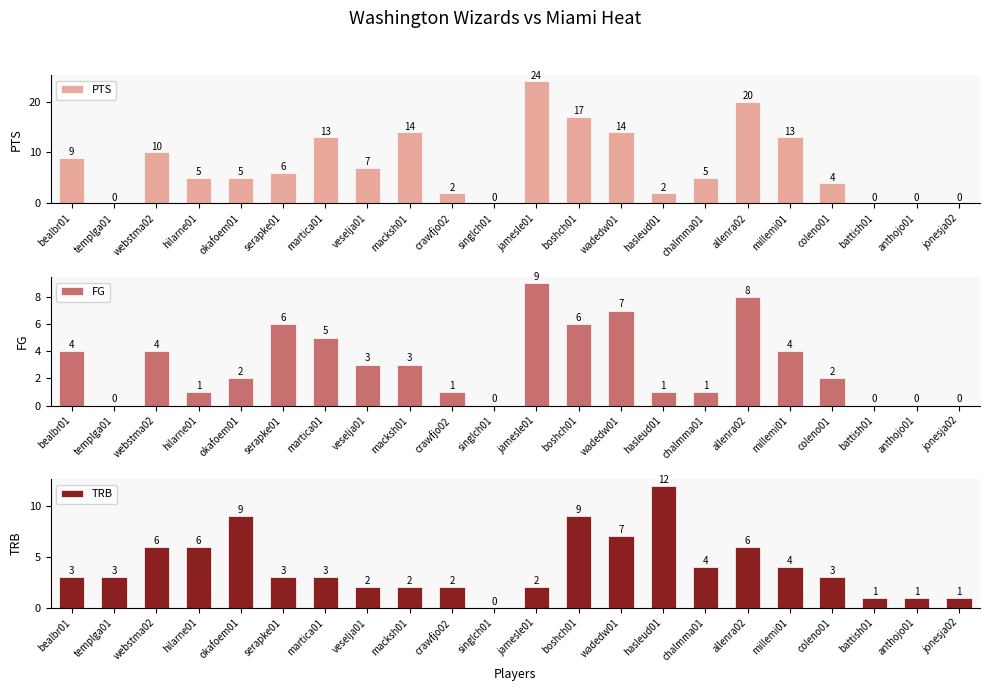

How many distinct data groups are displayed?

3